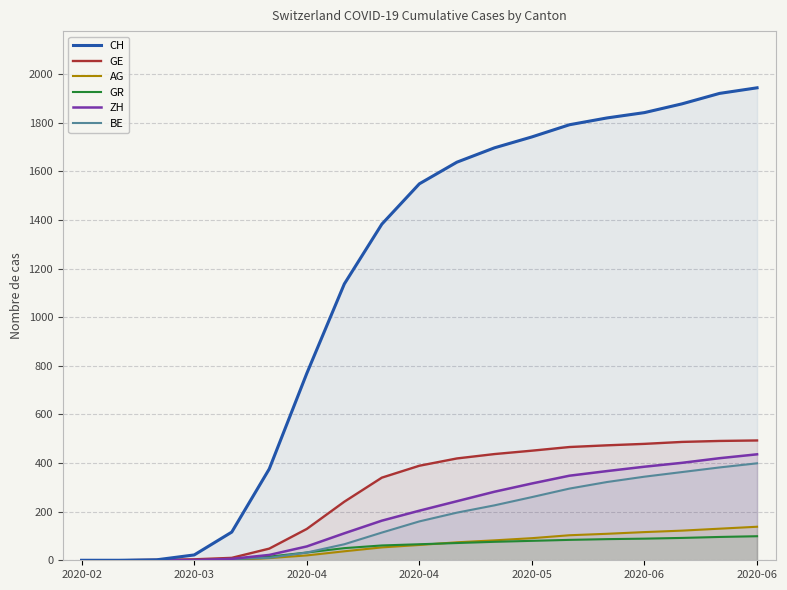

Is this an area chart (filled region under the line)?

No